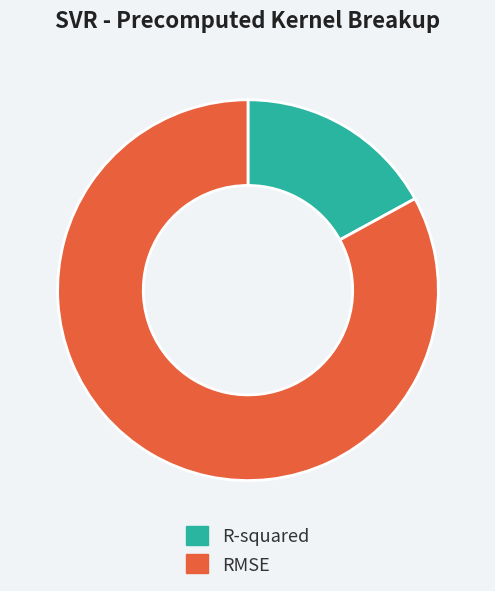

True or false: RMSE accounts for 69% of the total.

False